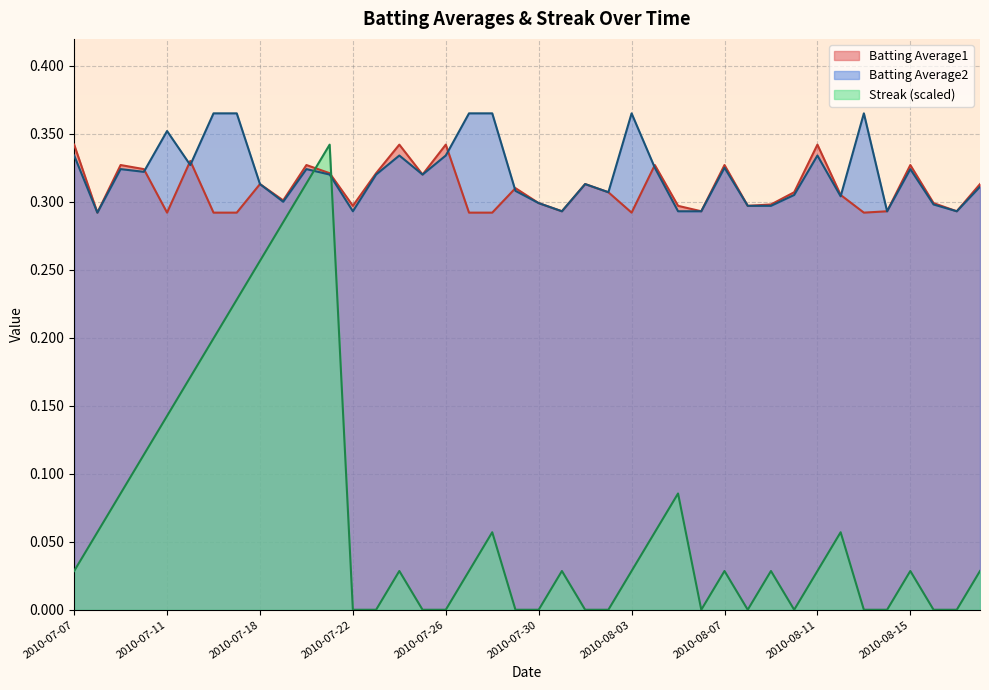

True or false: Batting Average1 has a value of 0.2 at 2010-08-13.

False